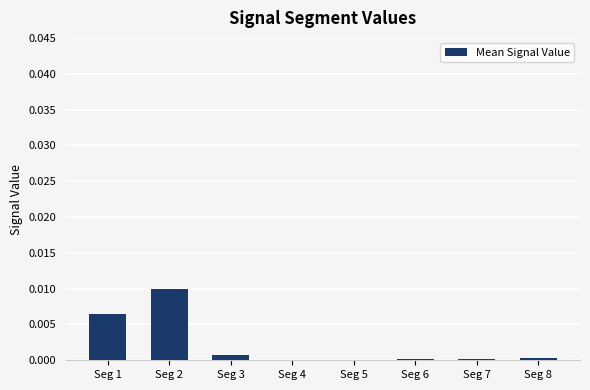

Between Seg 5 and Seg 1, which is larger?

Seg 1